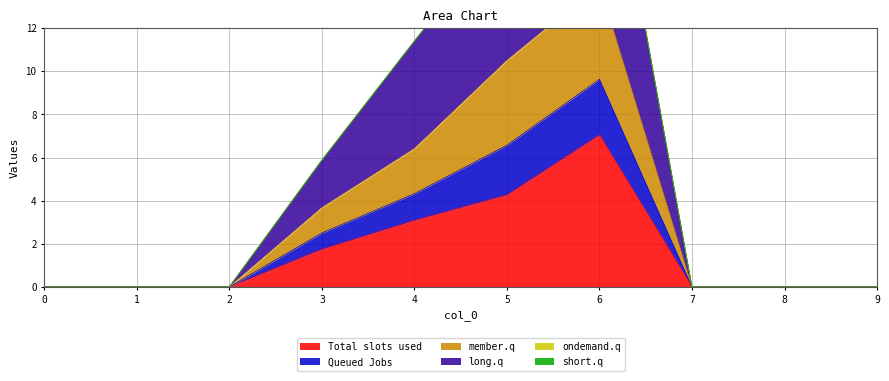

What value does the 2 series have at 3?

3.7